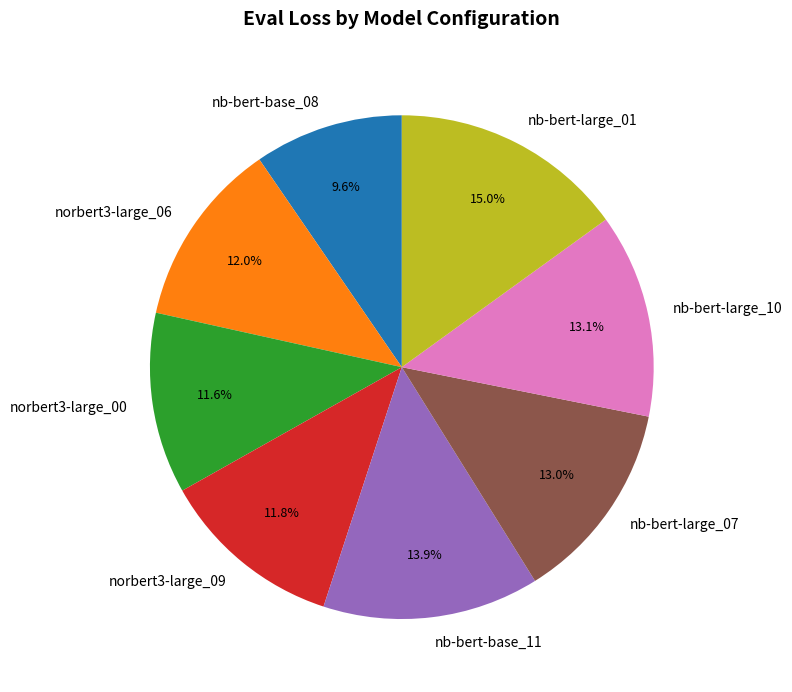

To the nearest percent, what portion does nb-bert-base_08 represent?

10%